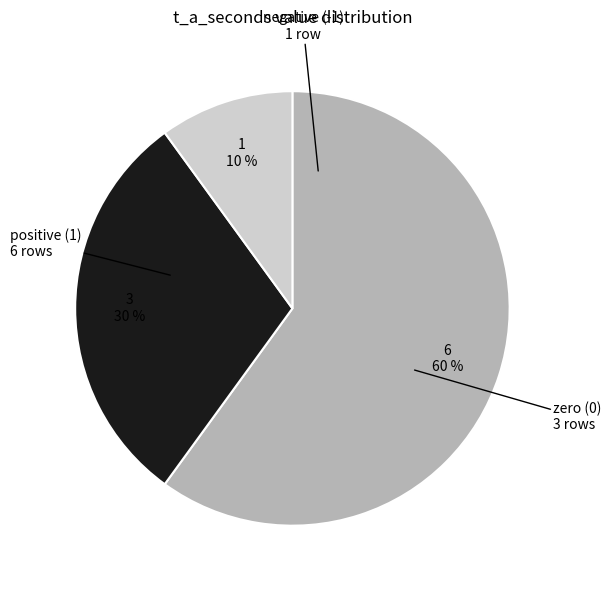

Does any single category account for the majority?

Yes